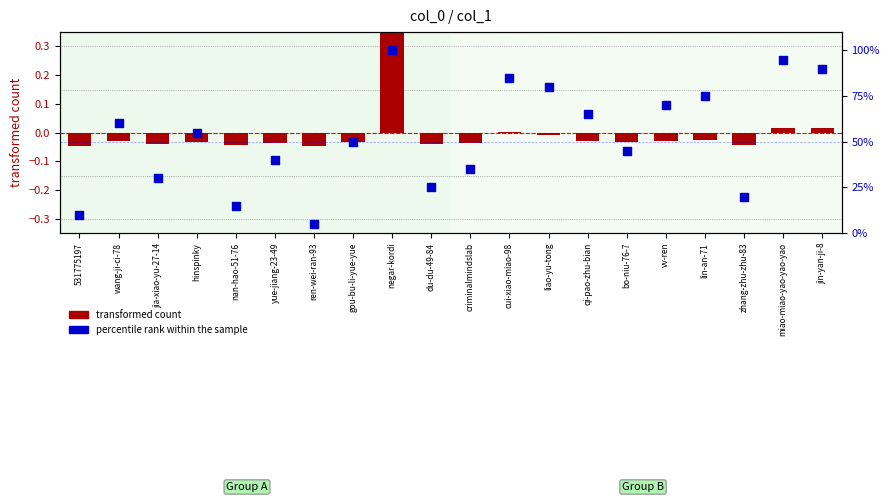

Which series has the largest total across all categories?

percentile rank within the sample